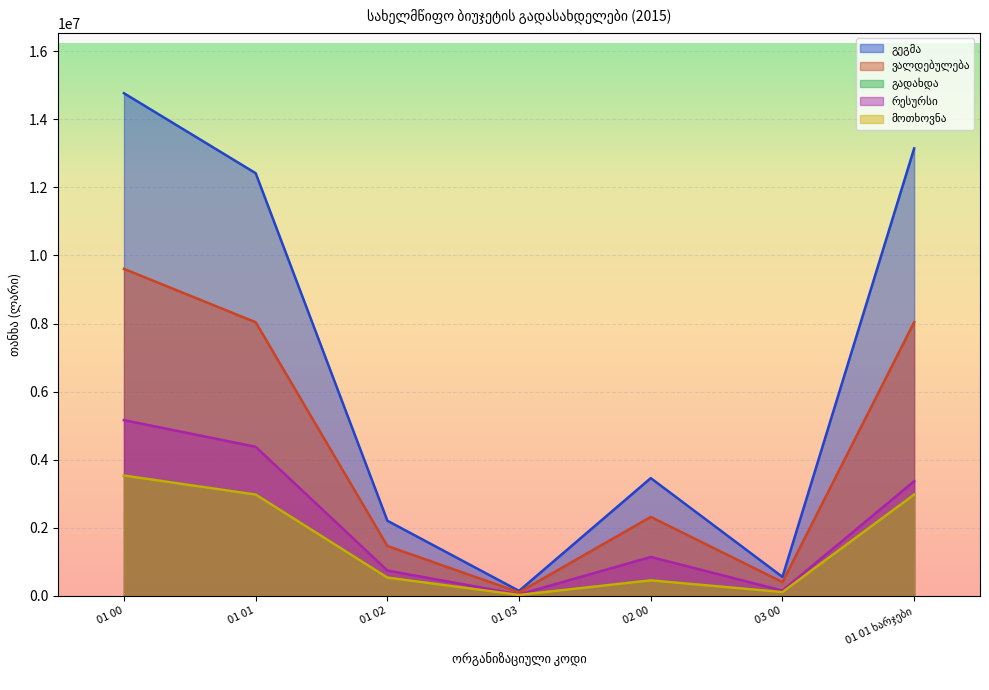

Which series has the largest total across all categories?

გეგმა